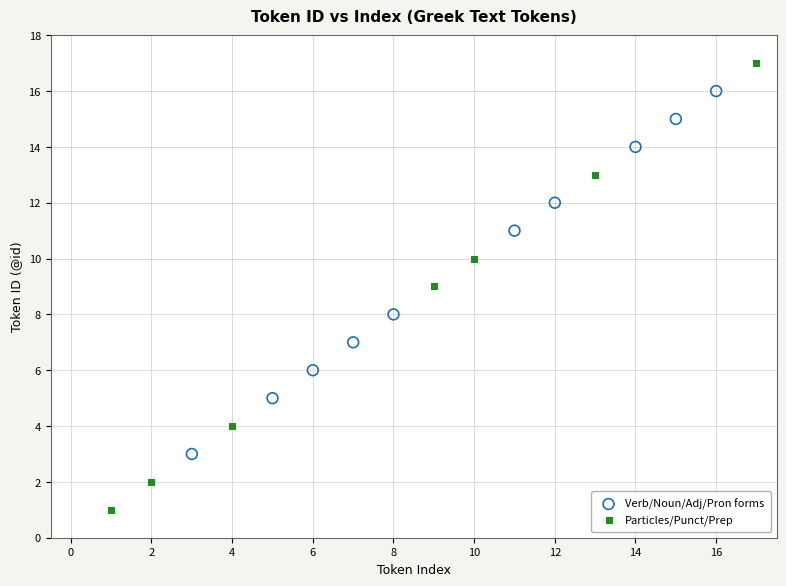

Which series contains the lowest Y value?

Particles/Punct/Prep